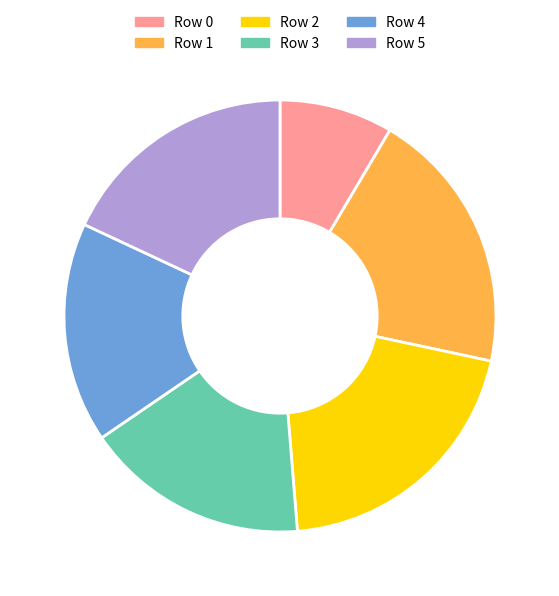

True or false: Row 2 accounts for 12% of the total.

False